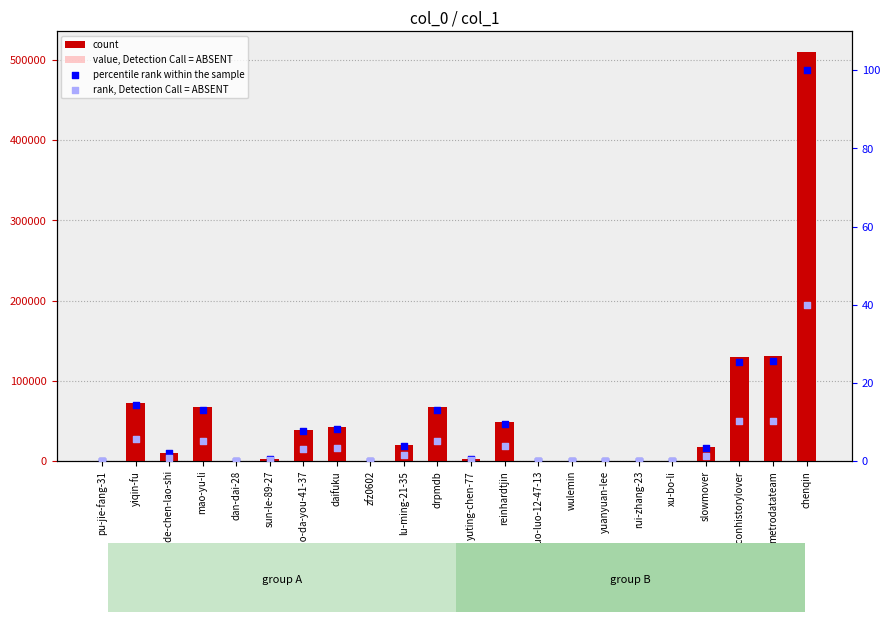

Is the value of value, Detection Call = ABSENT at slowmover greater than the value of percentile rank within the sample at zfz0602?

Yes